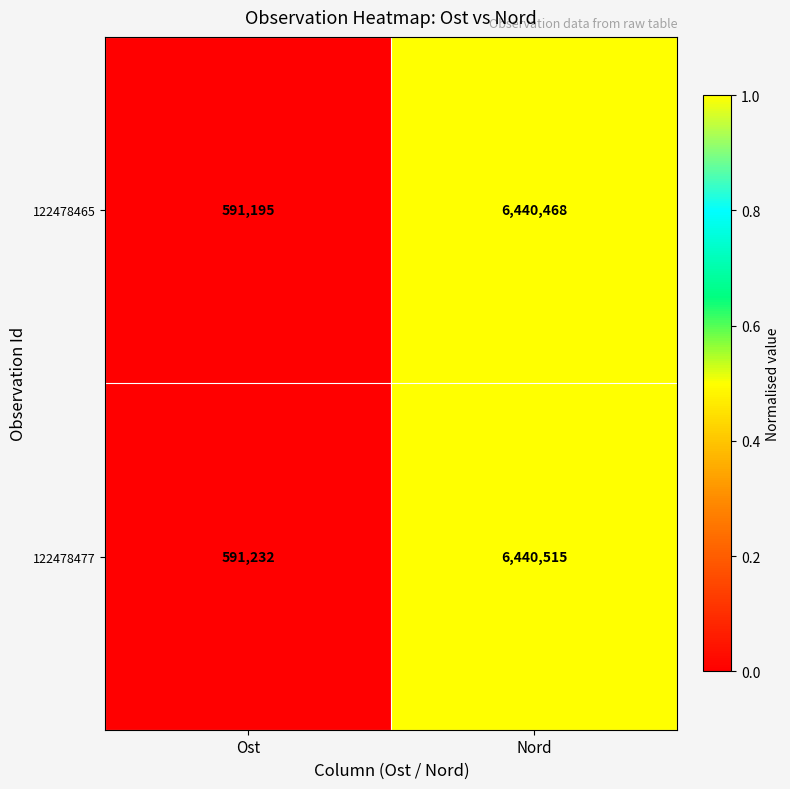

The value of 122478465 at Nord is 6440468. True or false?

True